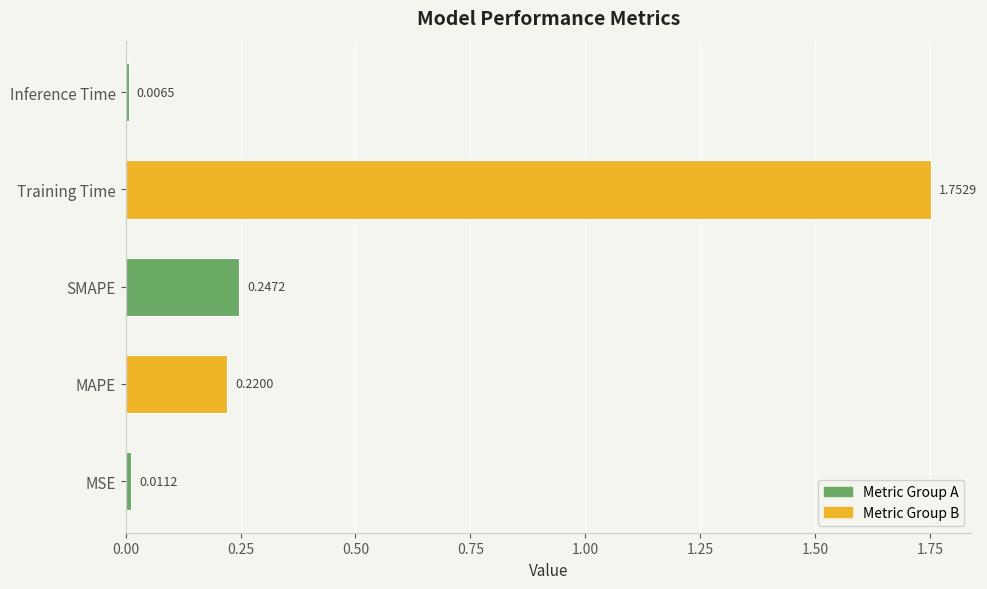

List the labels in order of value, largest first.

Training Time, SMAPE, MAPE, MSE, Inference Time